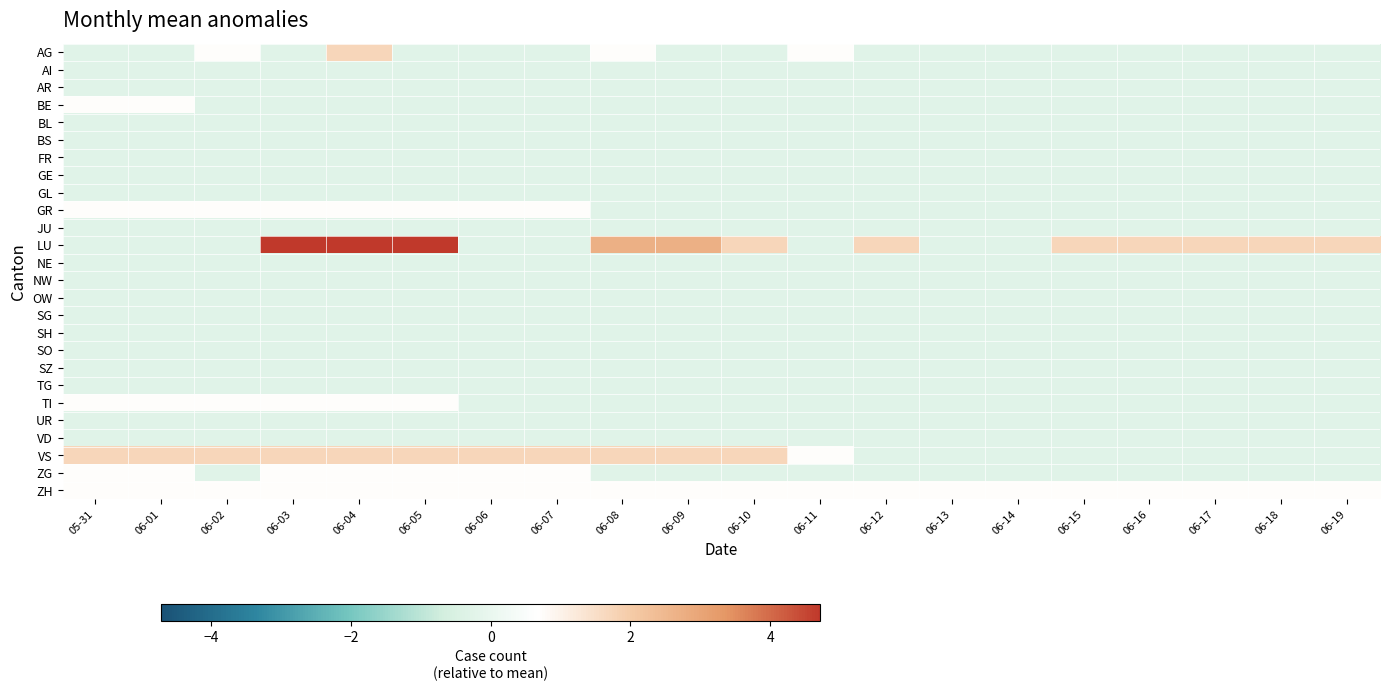

Reading left to right, what are all the values shown in this chart?

AG: 05-31=-0.3	06-01=-0.3	06-02=0.7	06-03=-0.3	06-04=1.7	06-05=-0.3	06-06=-0.3	06-07=-0.3	06-08=0.7	06-09=-0.3	06-10=-0.3	06-11=0.7	06-12=-0.3	06-13=-0.3	06-14=-0.3	06-15=-0.3	06-16=-0.3	06-17=-0.3	06-18=-0.3	06-19=-0.3
AI: 05-31=-0.3	06-01=-0.3	06-02=-0.3	06-03=-0.3	06-04=-0.3	06-05=-0.3	06-06=-0.3	06-07=-0.3	06-08=-0.3	06-09=-0.3	06-10=-0.3	06-11=-0.3	06-12=-0.3	06-13=-0.3	06-14=-0.3	06-15=-0.3	06-16=-0.3	06-17=-0.3	06-18=-0.3	06-19=-0.3
AR: 05-31=-0.3	06-01=-0.3	06-02=-0.3	06-03=-0.3	06-04=-0.3	06-05=-0.3	06-06=-0.3	06-07=-0.3	06-08=-0.3	06-09=-0.3	06-10=-0.3	06-11=-0.3	06-12=-0.3	06-13=-0.3	06-14=-0.3	06-15=-0.3	06-16=-0.3	06-17=-0.3	06-18=-0.3	06-19=-0.3
BE: 05-31=0.7	06-01=0.7	06-02=-0.3	06-03=-0.3	06-04=-0.3	06-05=-0.3	06-06=-0.3	06-07=-0.3	06-08=-0.3	06-09=-0.3	06-10=-0.3	06-11=-0.3	06-12=-0.3	06-13=-0.3	06-14=-0.3	06-15=-0.3	06-16=-0.3	06-17=-0.3	06-18=-0.3	06-19=-0.3
BL: 05-31=-0.3	06-01=-0.3	06-02=-0.3	06-03=-0.3	06-04=-0.3	06-05=-0.3	06-06=-0.3	06-07=-0.3	06-08=-0.3	06-09=-0.3	06-10=-0.3	06-11=-0.3	06-12=-0.3	06-13=-0.3	06-14=-0.3	06-15=-0.3	06-16=-0.3	06-17=-0.3	06-18=-0.3	06-19=-0.3
BS: 05-31=-0.3	06-01=-0.3	06-02=-0.3	06-03=-0.3	06-04=-0.3	06-05=-0.3	06-06=-0.3	06-07=-0.3	06-08=-0.3	06-09=-0.3	06-10=-0.3	06-11=-0.3	06-12=-0.3	06-13=-0.3	06-14=-0.3	06-15=-0.3	06-16=-0.3	06-17=-0.3	06-18=-0.3	06-19=-0.3
FR: 05-31=-0.3	06-01=-0.3	06-02=-0.3	06-03=-0.3	06-04=-0.3	06-05=-0.3	06-06=-0.3	06-07=-0.3	06-08=-0.3	06-09=-0.3	06-10=-0.3	06-11=-0.3	06-12=-0.3	06-13=-0.3	06-14=-0.3	06-15=-0.3	06-16=-0.3	06-17=-0.3	06-18=-0.3	06-19=-0.3
GE: 05-31=-0.3	06-01=-0.3	06-02=-0.3	06-03=-0.3	06-04=-0.3	06-05=-0.3	06-06=-0.3	06-07=-0.3	06-08=-0.3	06-09=-0.3	06-10=-0.3	06-11=-0.3	06-12=-0.3	06-13=-0.3	06-14=-0.3	06-15=-0.3	06-16=-0.3	06-17=-0.3	06-18=-0.3	06-19=-0.3
GL: 05-31=-0.3	06-01=-0.3	06-02=-0.3	06-03=-0.3	06-04=-0.3	06-05=-0.3	06-06=-0.3	06-07=-0.3	06-08=-0.3	06-09=-0.3	06-10=-0.3	06-11=-0.3	06-12=-0.3	06-13=-0.3	06-14=-0.3	06-15=-0.3	06-16=-0.3	06-17=-0.3	06-18=-0.3	06-19=-0.3
GR: 05-31=0.7	06-01=0.7	06-02=0.7	06-03=0.7	06-04=0.7	06-05=0.7	06-06=0.7	06-07=0.7	06-08=-0.3	06-09=-0.3	06-10=-0.3	06-11=-0.3	06-12=-0.3	06-13=-0.3	06-14=-0.3	06-15=-0.3	06-16=-0.3	06-17=-0.3	06-18=-0.3	06-19=-0.3
JU: 05-31=-0.3	06-01=-0.3	06-02=-0.3	06-03=-0.3	06-04=-0.3	06-05=-0.3	06-06=-0.3	06-07=-0.3	06-08=-0.3	06-09=-0.3	06-10=-0.3	06-11=-0.3	06-12=-0.3	06-13=-0.3	06-14=-0.3	06-15=-0.3	06-16=-0.3	06-17=-0.3	06-18=-0.3	06-19=-0.3
LU: 05-31=-0.3	06-01=-0.3	06-02=-0.3	06-03=4.7	06-04=4.7	06-05=4.7	06-06=-0.3	06-07=-0.3	06-08=2.7	06-09=2.7	06-10=1.7	06-11=-0.3	06-12=1.7	06-13=-0.3	06-14=-0.3	06-15=1.7	06-16=1.7	06-17=1.7	06-18=1.7	06-19=1.7
NE: 05-31=-0.3	06-01=-0.3	06-02=-0.3	06-03=-0.3	06-04=-0.3	06-05=-0.3	06-06=-0.3	06-07=-0.3	06-08=-0.3	06-09=-0.3	06-10=-0.3	06-11=-0.3	06-12=-0.3	06-13=-0.3	06-14=-0.3	06-15=-0.3	06-16=-0.3	06-17=-0.3	06-18=-0.3	06-19=-0.3
NW: 05-31=-0.3	06-01=-0.3	06-02=-0.3	06-03=-0.3	06-04=-0.3	06-05=-0.3	06-06=-0.3	06-07=-0.3	06-08=-0.3	06-09=-0.3	06-10=-0.3	06-11=-0.3	06-12=-0.3	06-13=-0.3	06-14=-0.3	06-15=-0.3	06-16=-0.3	06-17=-0.3	06-18=-0.3	06-19=-0.3
OW: 05-31=-0.3	06-01=-0.3	06-02=-0.3	06-03=-0.3	06-04=-0.3	06-05=-0.3	06-06=-0.3	06-07=-0.3	06-08=-0.3	06-09=-0.3	06-10=-0.3	06-11=-0.3	06-12=-0.3	06-13=-0.3	06-14=-0.3	06-15=-0.3	06-16=-0.3	06-17=-0.3	06-18=-0.3	06-19=-0.3
SG: 05-31=-0.3	06-01=-0.3	06-02=-0.3	06-03=-0.3	06-04=-0.3	06-05=-0.3	06-06=-0.3	06-07=-0.3	06-08=-0.3	06-09=-0.3	06-10=-0.3	06-11=-0.3	06-12=-0.3	06-13=-0.3	06-14=-0.3	06-15=-0.3	06-16=-0.3	06-17=-0.3	06-18=-0.3	06-19=-0.3
SH: 05-31=-0.3	06-01=-0.3	06-02=-0.3	06-03=-0.3	06-04=-0.3	06-05=-0.3	06-06=-0.3	06-07=-0.3	06-08=-0.3	06-09=-0.3	06-10=-0.3	06-11=-0.3	06-12=-0.3	06-13=-0.3	06-14=-0.3	06-15=-0.3	06-16=-0.3	06-17=-0.3	06-18=-0.3	06-19=-0.3
SO: 05-31=-0.3	06-01=-0.3	06-02=-0.3	06-03=-0.3	06-04=-0.3	06-05=-0.3	06-06=-0.3	06-07=-0.3	06-08=-0.3	06-09=-0.3	06-10=-0.3	06-11=-0.3	06-12=-0.3	06-13=-0.3	06-14=-0.3	06-15=-0.3	06-16=-0.3	06-17=-0.3	06-18=-0.3	06-19=-0.3
SZ: 05-31=-0.3	06-01=-0.3	06-02=-0.3	06-03=-0.3	06-04=-0.3	06-05=-0.3	06-06=-0.3	06-07=-0.3	06-08=-0.3	06-09=-0.3	06-10=-0.3	06-11=-0.3	06-12=-0.3	06-13=-0.3	06-14=-0.3	06-15=-0.3	06-16=-0.3	06-17=-0.3	06-18=-0.3	06-19=-0.3
TG: 05-31=-0.3	06-01=-0.3	06-02=-0.3	06-03=-0.3	06-04=-0.3	06-05=-0.3	06-06=-0.3	06-07=-0.3	06-08=-0.3	06-09=-0.3	06-10=-0.3	06-11=-0.3	06-12=-0.3	06-13=-0.3	06-14=-0.3	06-15=-0.3	06-16=-0.3	06-17=-0.3	06-18=-0.3	06-19=-0.3
TI: 05-31=0.7	06-01=0.7	06-02=0.7	06-03=0.7	06-04=0.7	06-05=0.7	06-06=-0.3	06-07=-0.3	06-08=-0.3	06-09=-0.3	06-10=-0.3	06-11=-0.3	06-12=-0.3	06-13=-0.3	06-14=-0.3	06-15=-0.3	06-16=-0.3	06-17=-0.3	06-18=-0.3	06-19=-0.3
UR: 05-31=-0.3	06-01=-0.3	06-02=-0.3	06-03=-0.3	06-04=-0.3	06-05=-0.3	06-06=-0.3	06-07=-0.3	06-08=-0.3	06-09=-0.3	06-10=-0.3	06-11=-0.3	06-12=-0.3	06-13=-0.3	06-14=-0.3	06-15=-0.3	06-16=-0.3	06-17=-0.3	06-18=-0.3	06-19=-0.3
VD: 05-31=-0.3	06-01=-0.3	06-02=-0.3	06-03=-0.3	06-04=-0.3	06-05=-0.3	06-06=-0.3	06-07=-0.3	06-08=-0.3	06-09=-0.3	06-10=-0.3	06-11=-0.3	06-12=-0.3	06-13=-0.3	06-14=-0.3	06-15=-0.3	06-16=-0.3	06-17=-0.3	06-18=-0.3	06-19=-0.3
VS: 05-31=1.7	06-01=1.7	06-02=1.7	06-03=1.7	06-04=1.7	06-05=1.7	06-06=1.7	06-07=1.7	06-08=1.7	06-09=1.7	06-10=1.7	06-11=0.7	06-12=-0.3	06-13=-0.3	06-14=-0.3	06-15=-0.3	06-16=-0.3	06-17=-0.3	06-18=-0.3	06-19=-0.3
ZG: 05-31=0.7	06-01=0.7	06-02=-0.3	06-03=0.7	06-04=0.7	06-05=0.7	06-06=0.7	06-07=0.7	06-08=-0.3	06-09=-0.3	06-10=-0.3	06-11=-0.3	06-12=-0.3	06-13=-0.3	06-14=-0.3	06-15=-0.3	06-16=-0.3	06-17=-0.3	06-18=-0.3	06-19=-0.3
ZH: 05-31=0.7	06-01=0.7	06-02=0.7	06-03=0.7	06-04=0.7	06-05=0.7	06-06=0.7	06-07=0.7	06-08=0.7	06-09=0.7	06-10=0.7	06-11=0.7	06-12=0.7	06-13=0.7	06-14=0.7	06-15=0.7	06-16=0.7	06-17=0.7	06-18=0.7	06-19=0.7